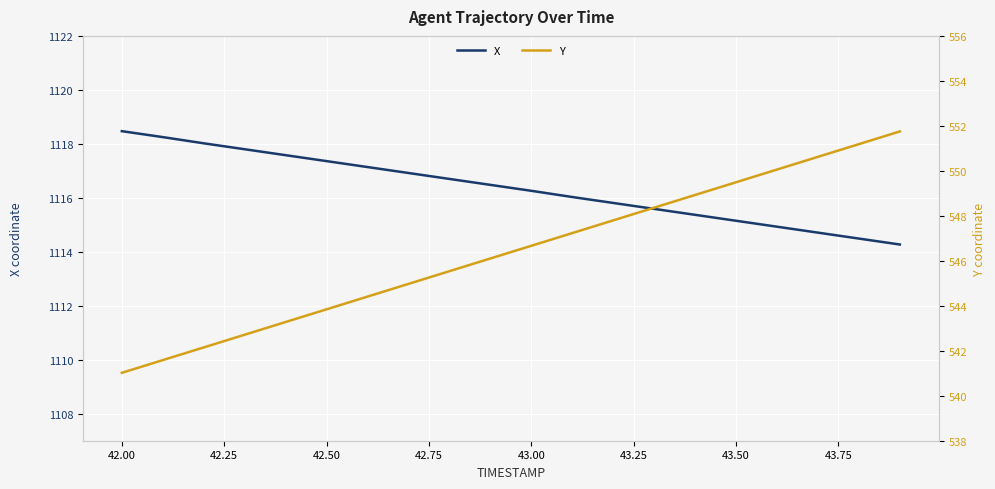

List the series in order of their peak value, lowest first.

Y, X